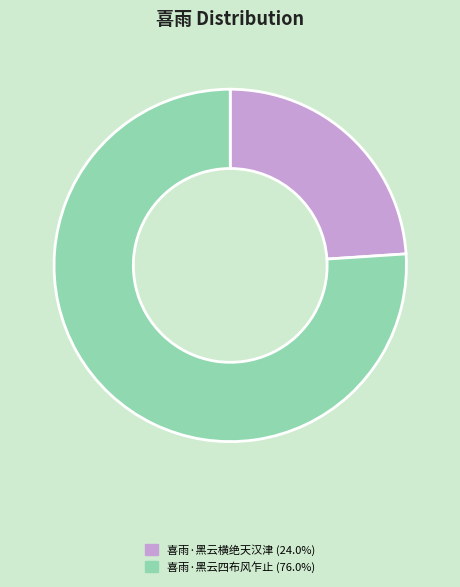

Does 喜雨·黑云横绝天汉津 account for over 50% of the chart?

No